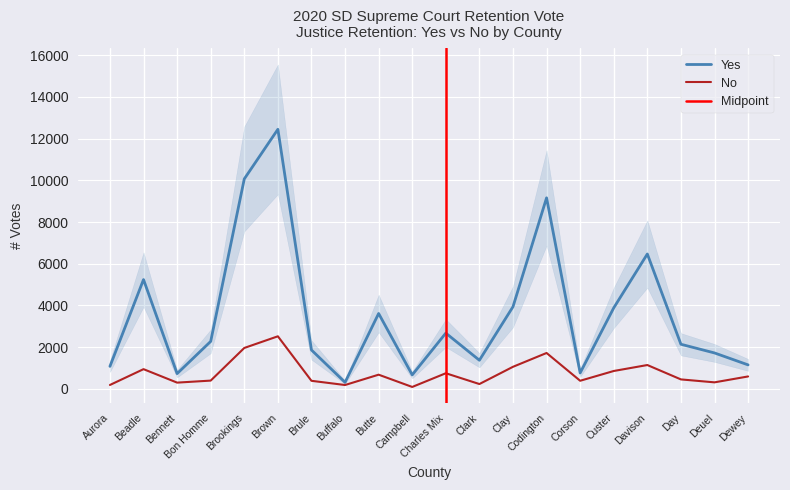

How many interior local peaks does the No series have?

6